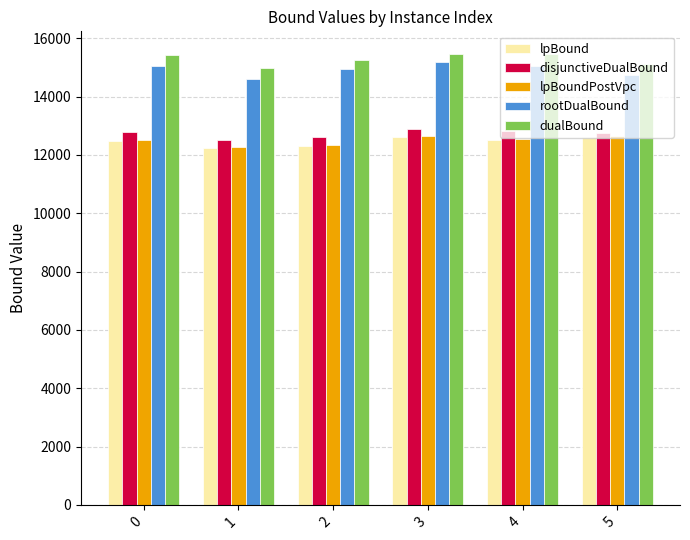

What is the average value of the disjunctiveDualBound series?

12733.0